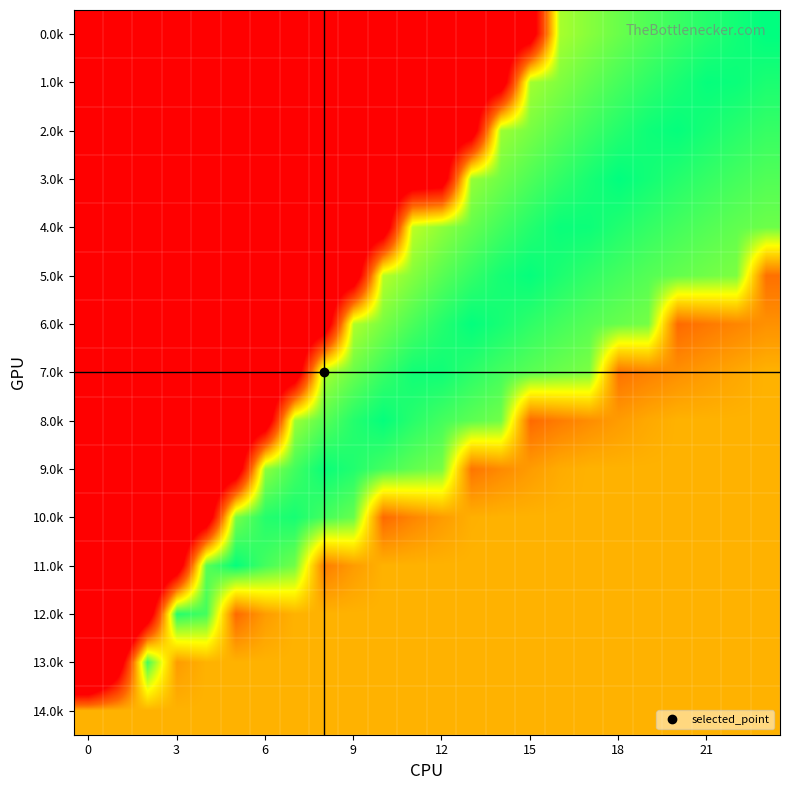

How many data points does each series have?

24